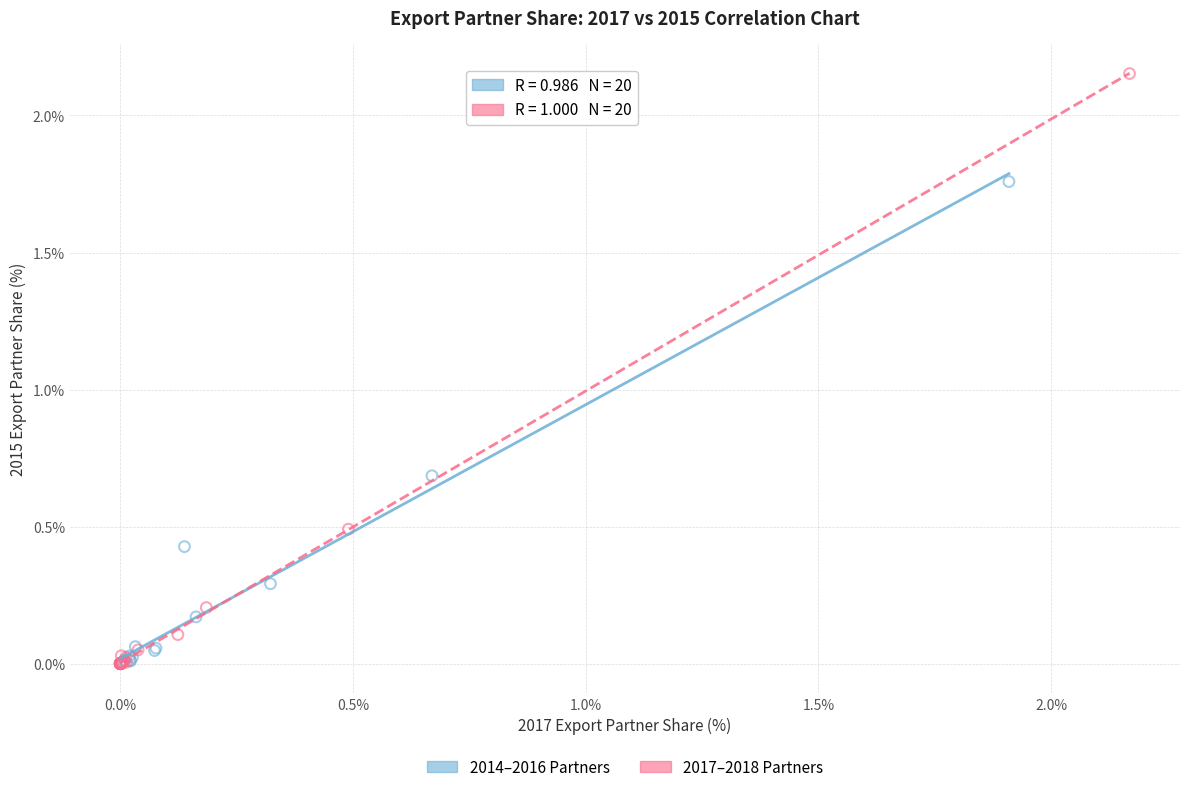

Which series reaches the maximum Y coordinate?

2017–2018 Partners